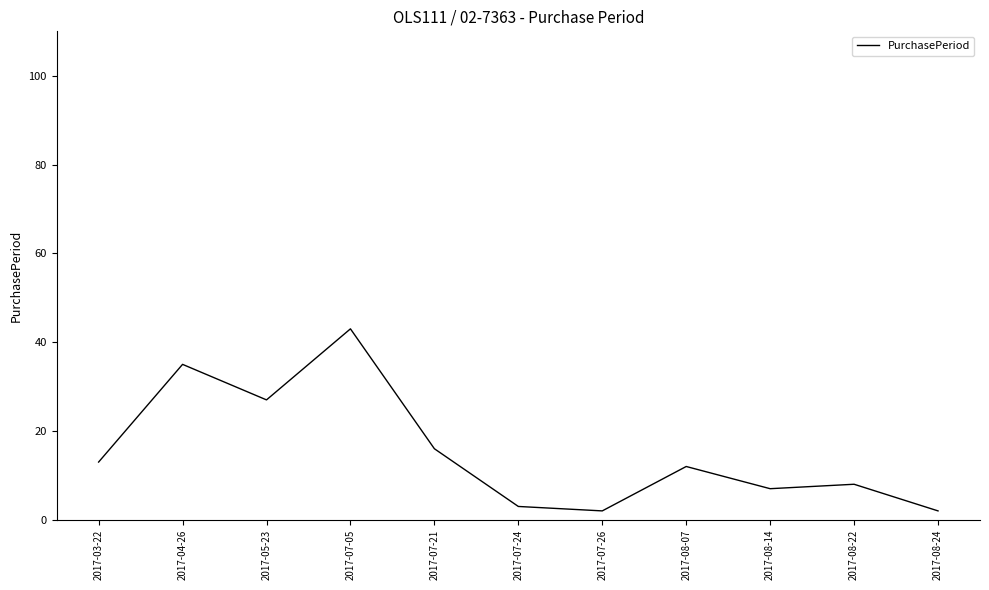

What is the change in value from 2017-07-24 to 2017-07-26?

-1